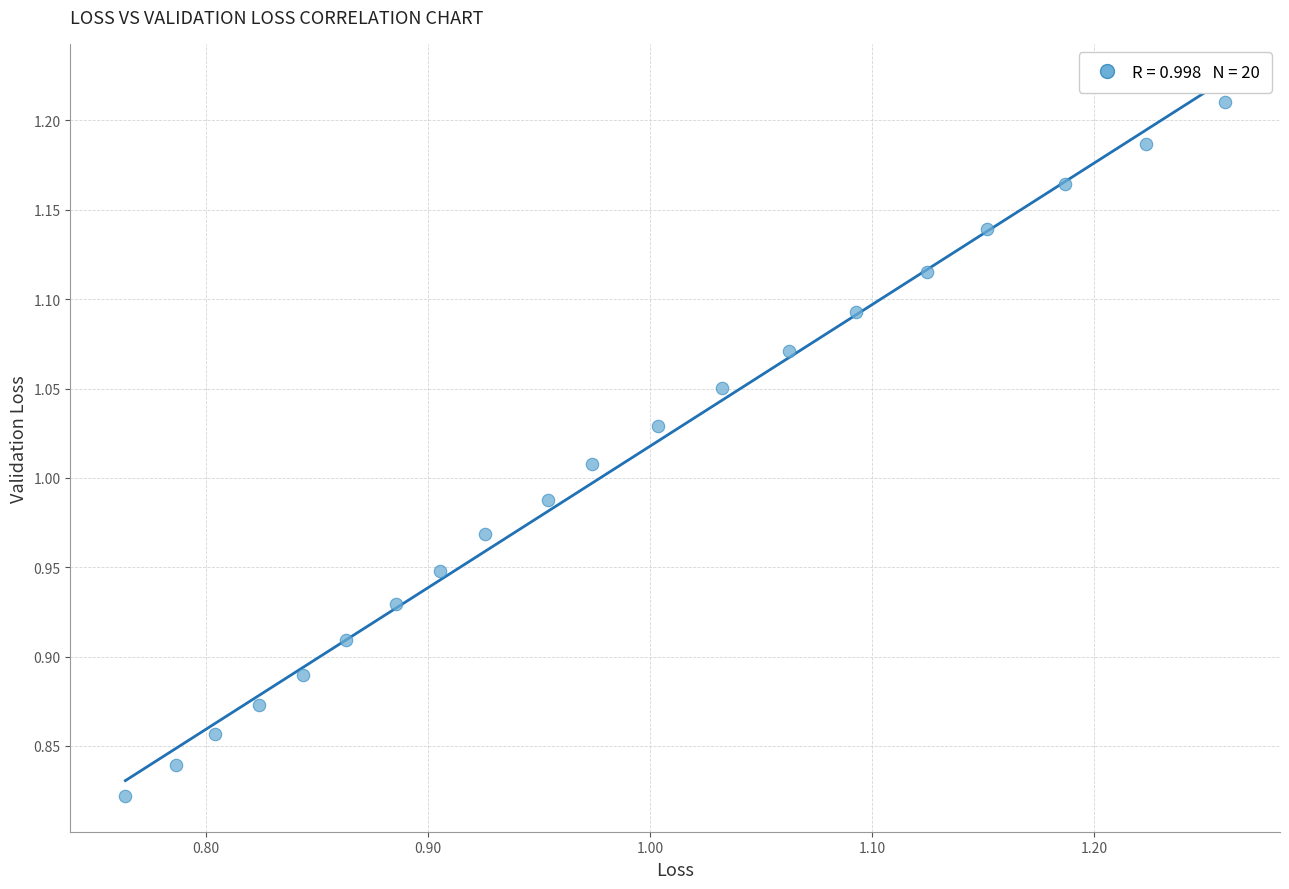

What is the range of Y values (max minus min)?

0.4